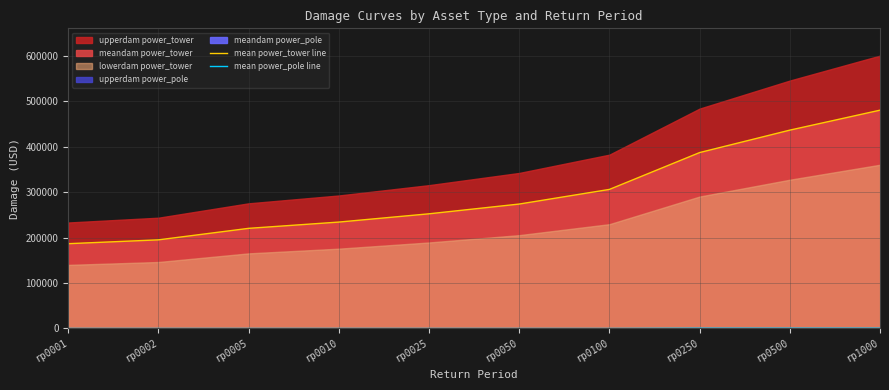

At which category does the chart reach its peak across all series?

rp1000